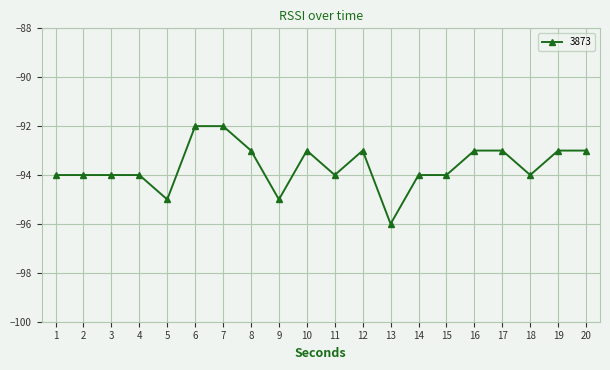

What is the greatest value displayed?

-92